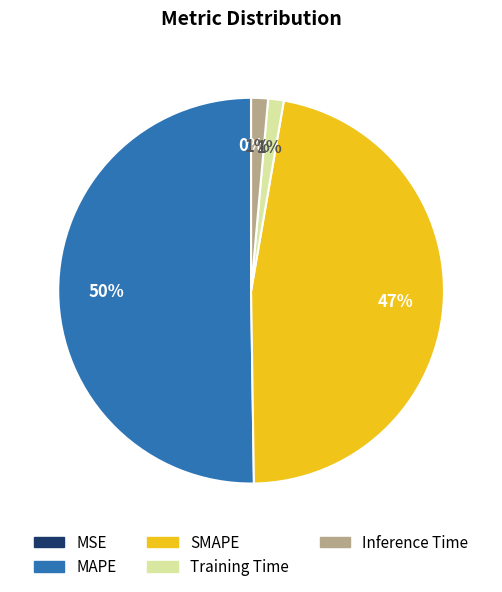

To the nearest percent, what is the difference between the SMAPE and MAPE slice percentages?

3%